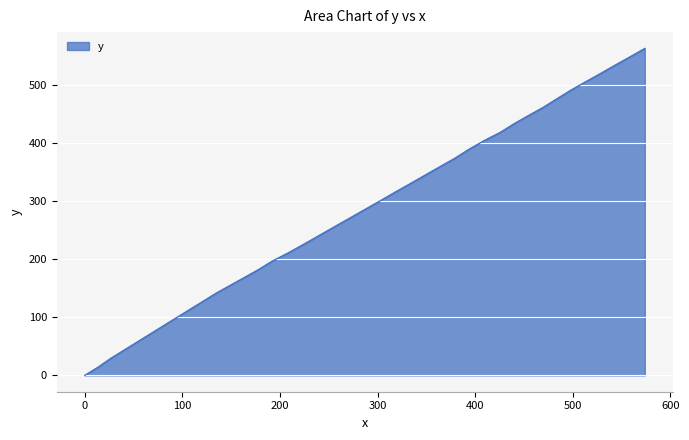

What is the difference between the maximum and minimum values?

563.8